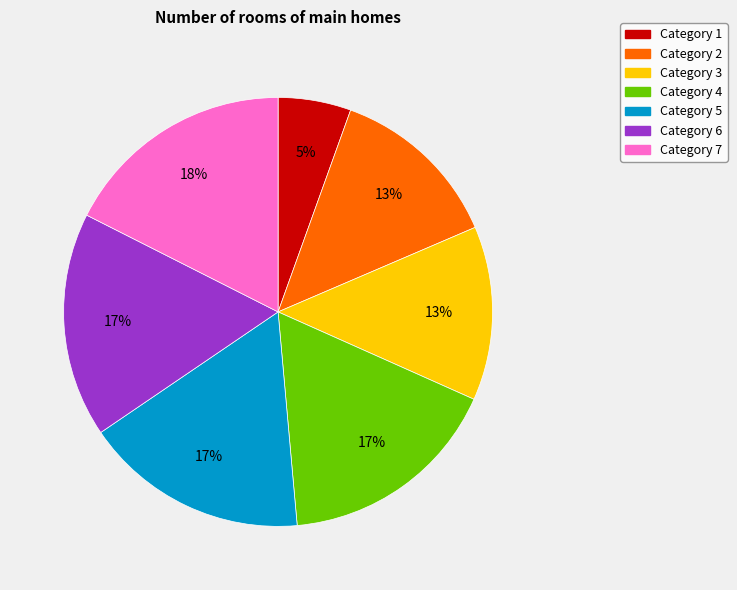

To the nearest percent, what is the average slice percentage?

14%